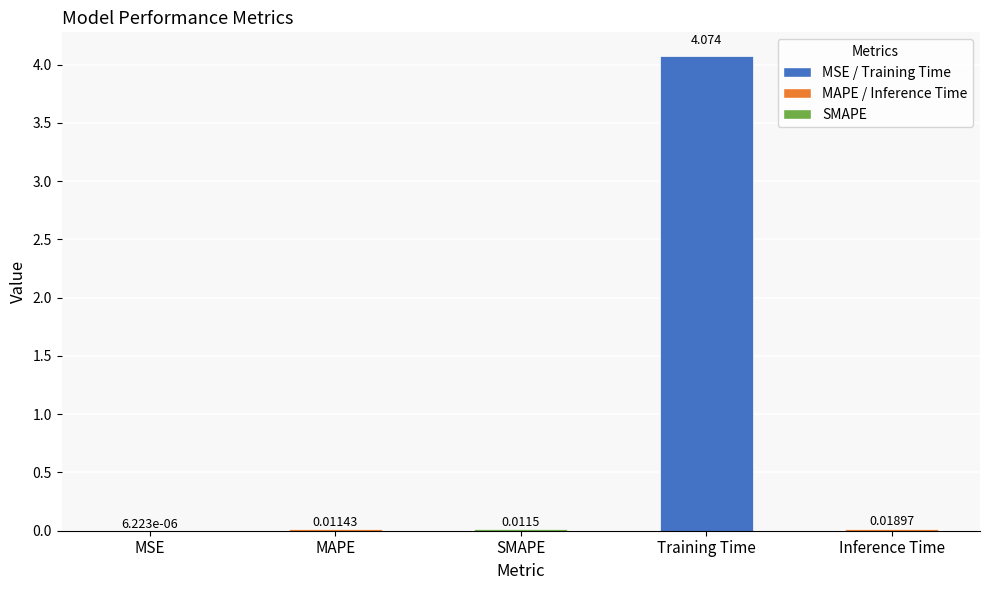

Does the chart contain stacked bars?

No